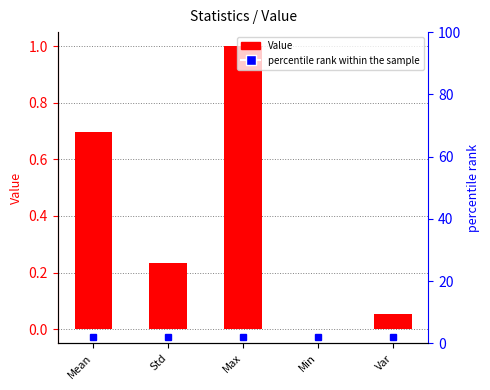

Which label corresponds to the smallest value in the chart?

Min